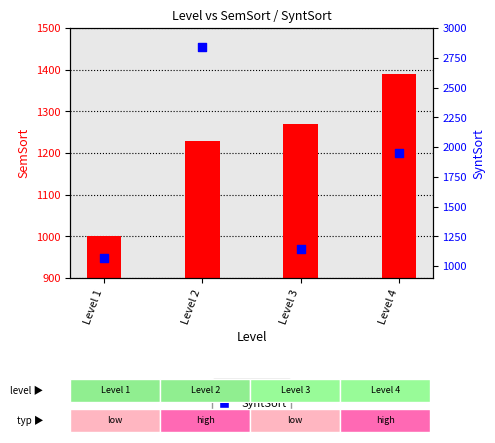

Which series has the largest total across all categories?

SyntSort